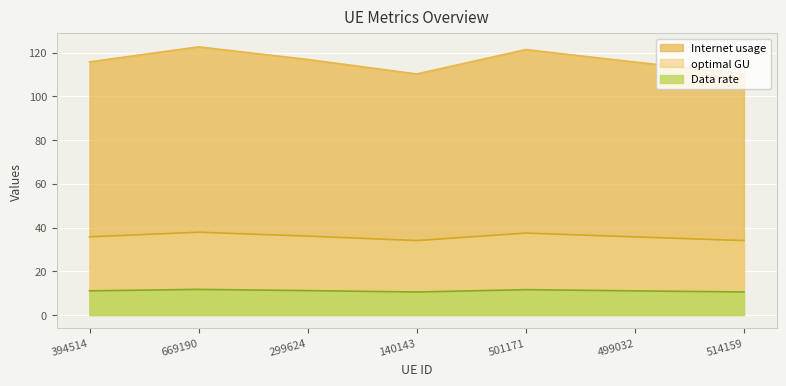

Is the value of Data rate at 669190 greater than the value of Internet usage at 140143?

No